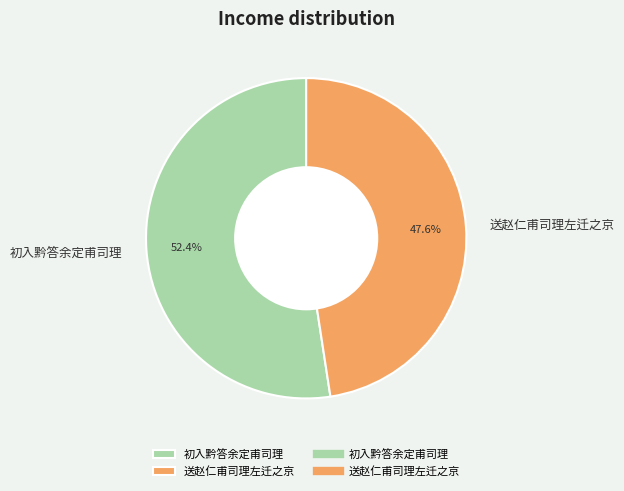

What is the majority slice?

初入黔答余定甫司理